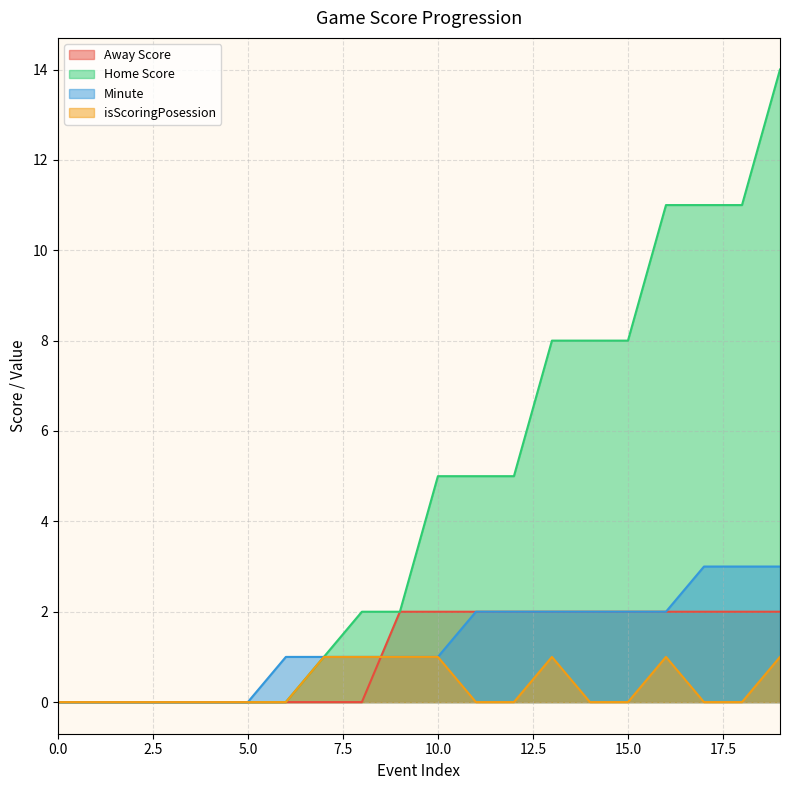

True or false: isScoringPosession and Home Score cross at least once.

False